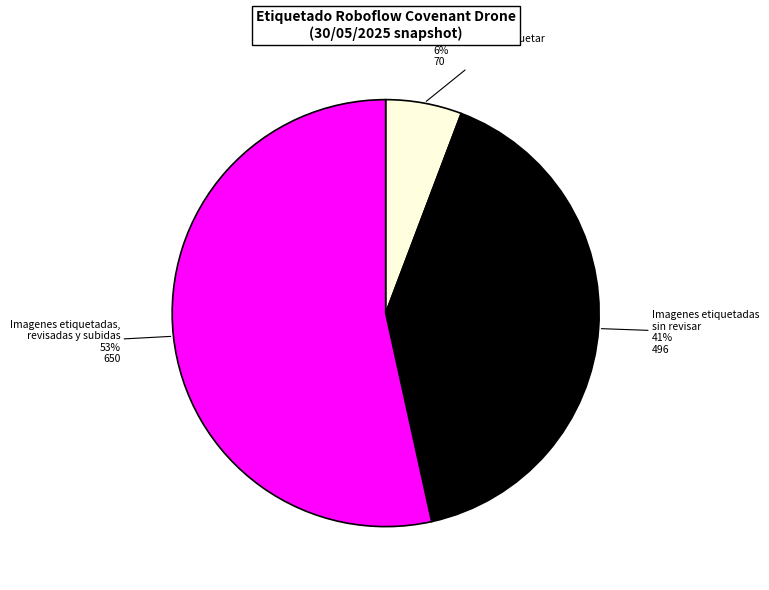

To the nearest percent, what is the average slice percentage?

33%